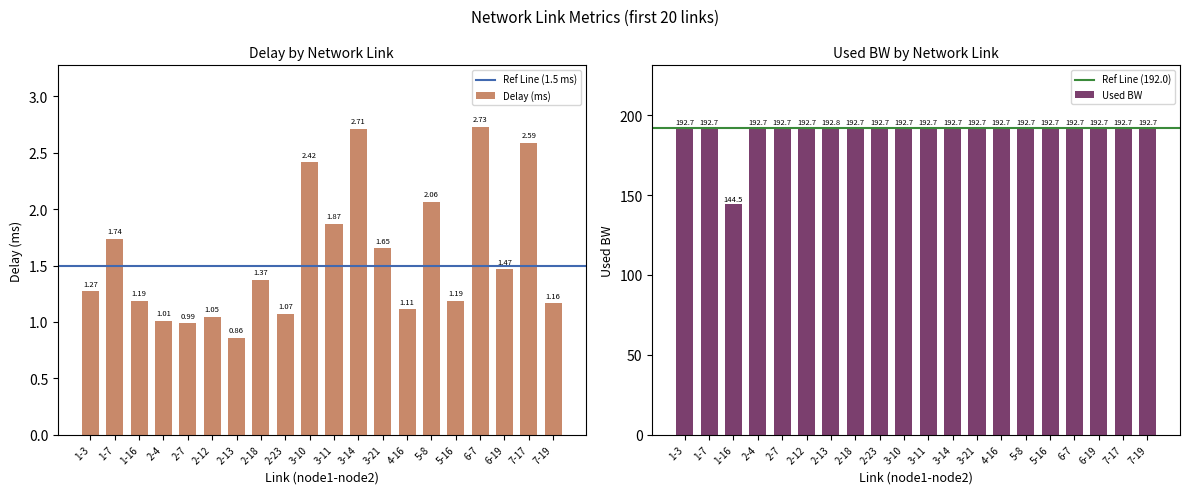

What is the sum of all Delay (ms) values?

31.5